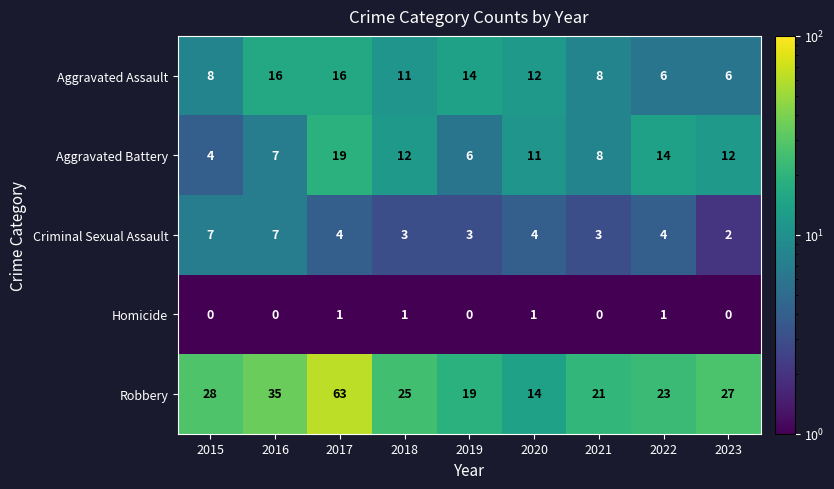

Which series has the widest spread of values?

Robbery